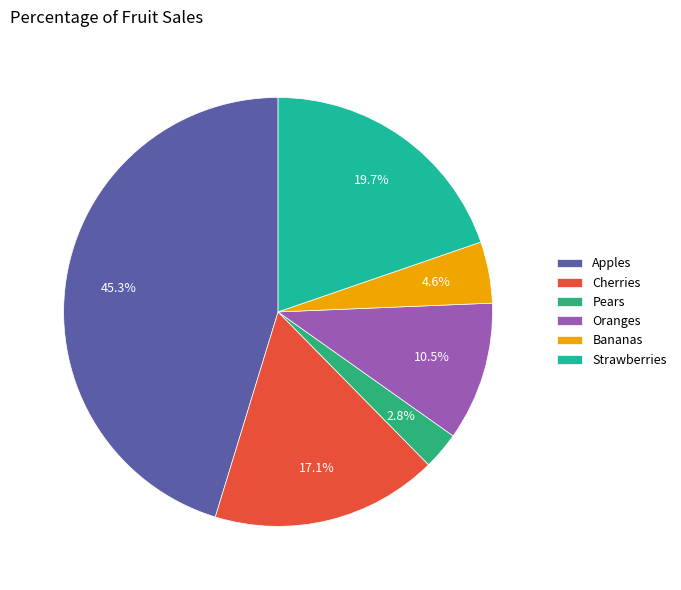

Is it true that Strawberries is 20% of the pie?

True